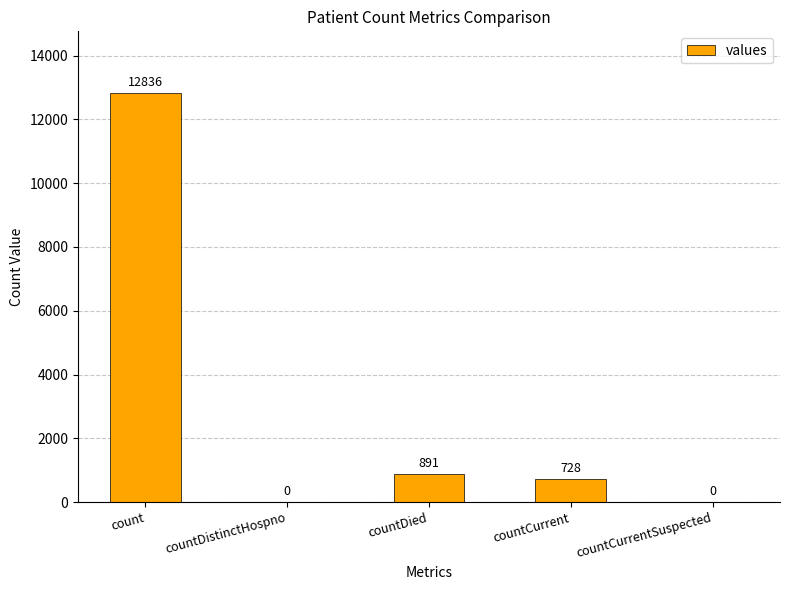

What value does the data have at countDied?

891